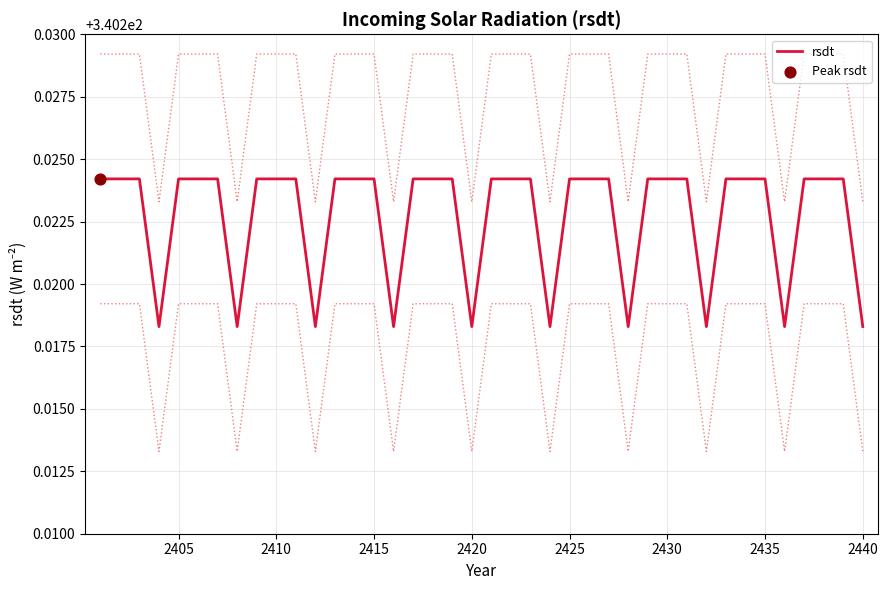

The value of rsdt at 2440 is 534.0. True or false?

False